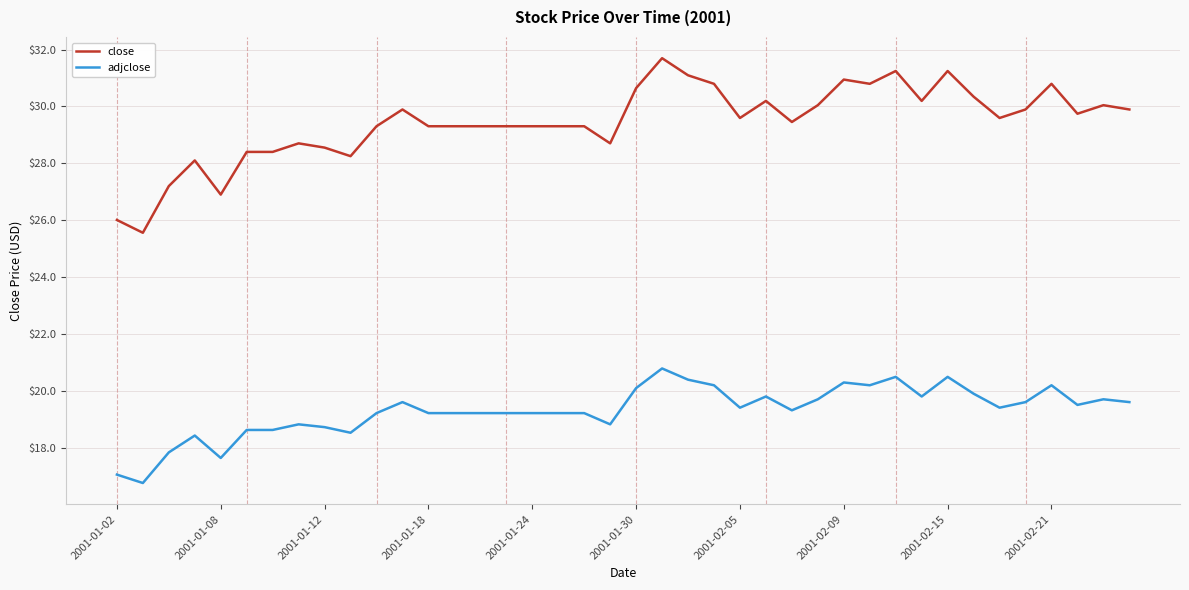

True or false: adjclose and close cross at least once.

False